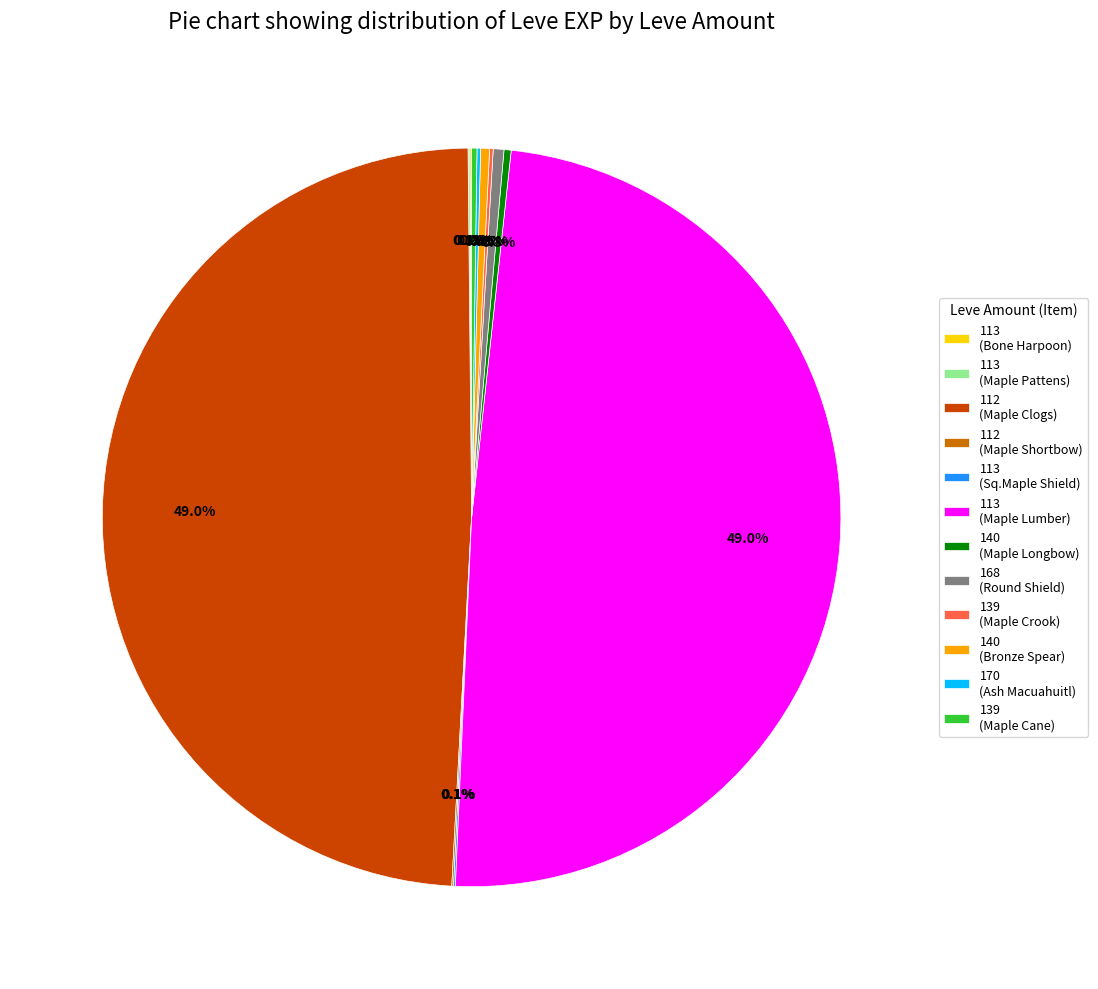

What percentage do 168 (Round Shield) and 140 (Bronze Spear) together represent?

0.9%